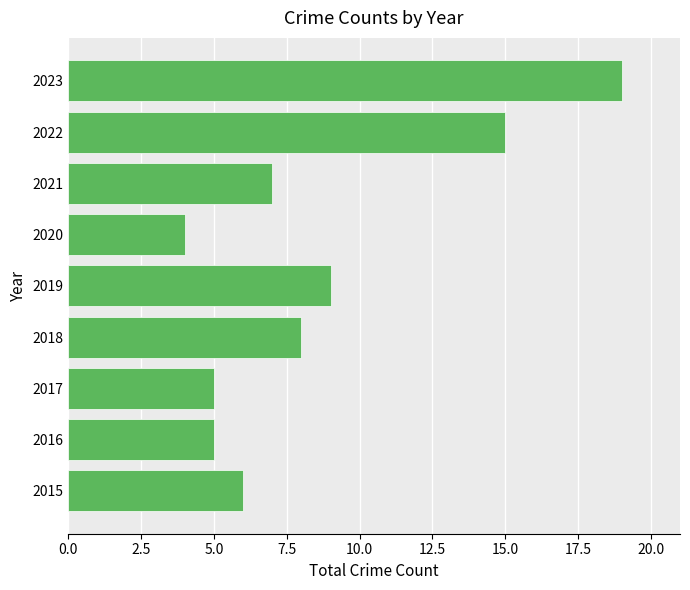

True or false: the data shows 3 at 2019.

False